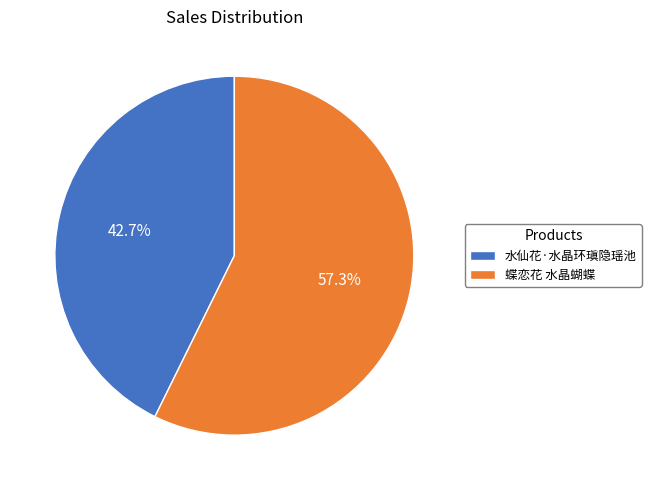

What percentage is the 蝶恋花 水晶蝴蝶 slice, to the nearest percent?

57%